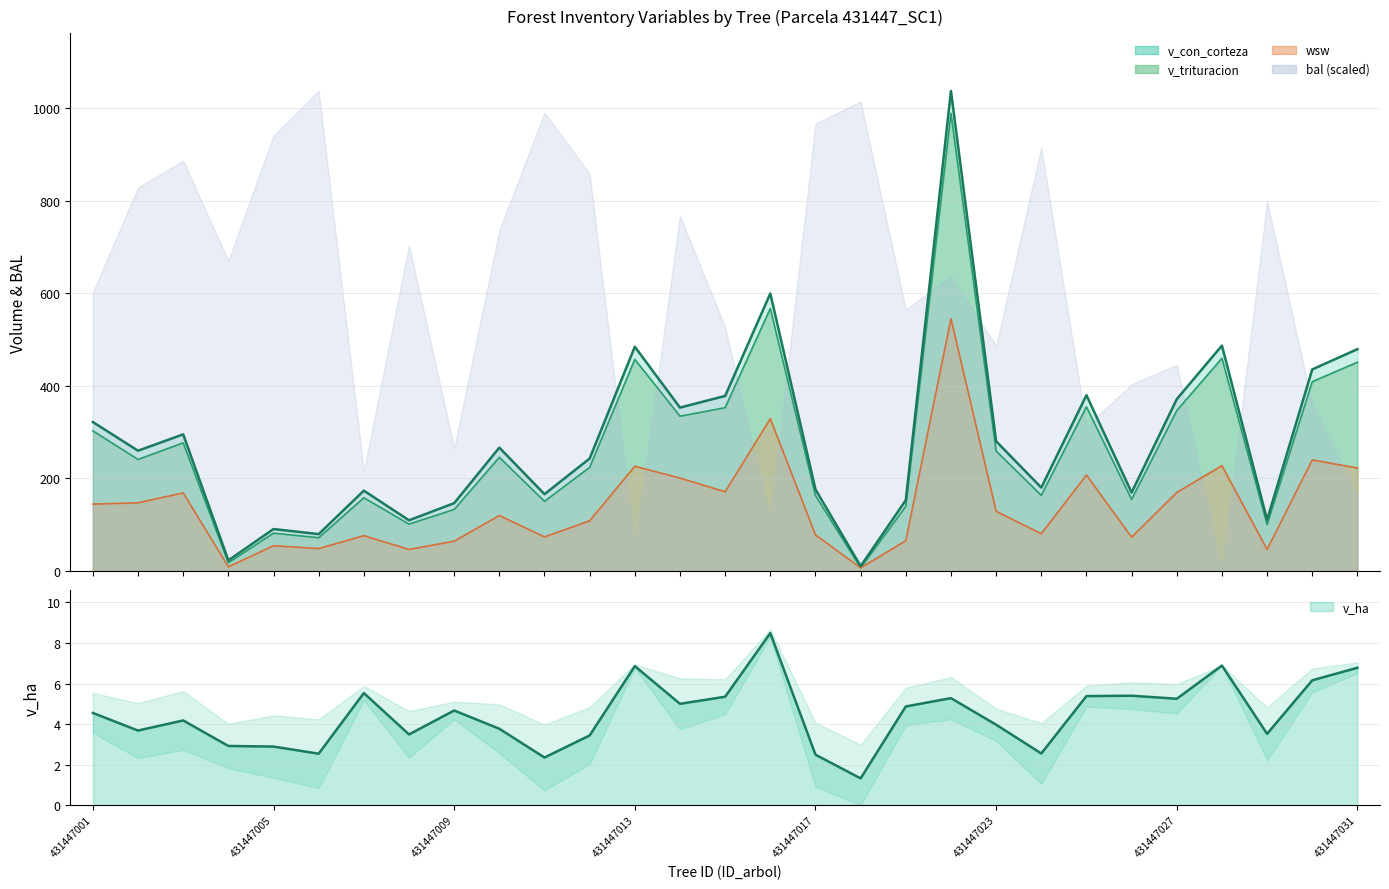

The v_con_corteza series shows 176.3 at 431447017. True or false?

True